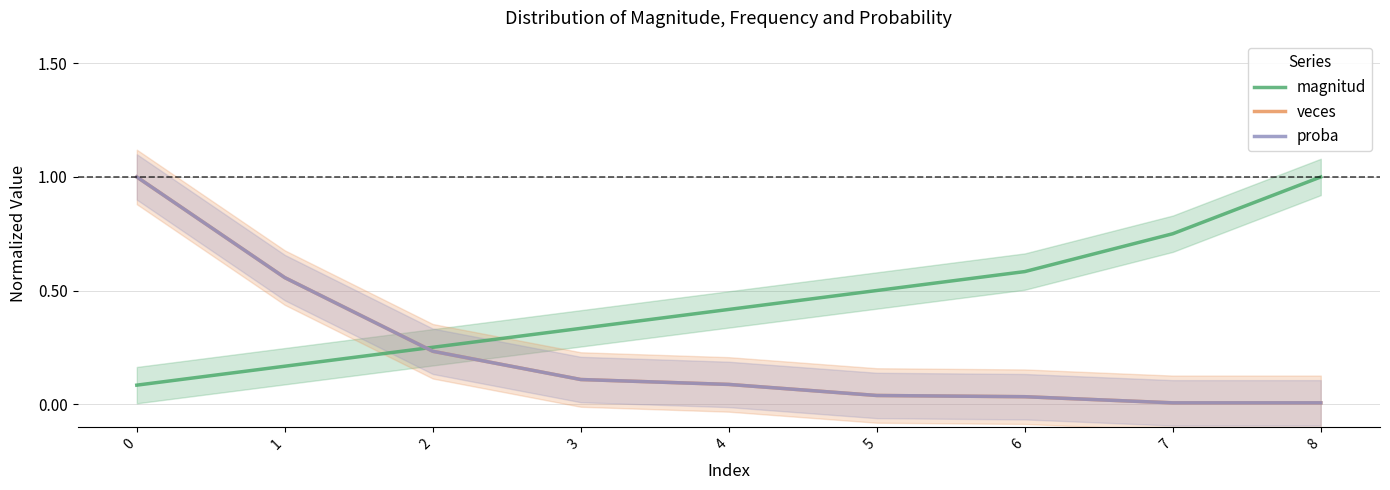

What is the highest value of the magnitud series?

1.0